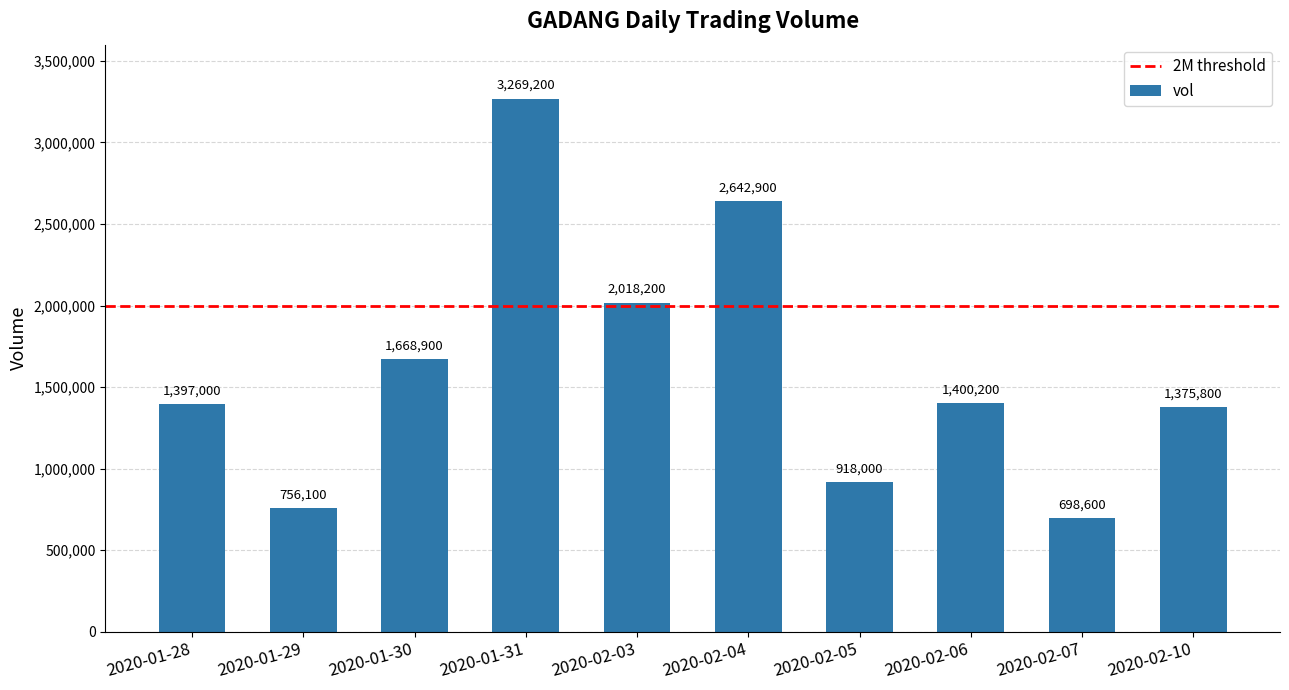

Reading right to left, extract all data points from this chart.

1375800	698600	1400200	918000	2642900	2018200	3269200	1668900	756100	1397000